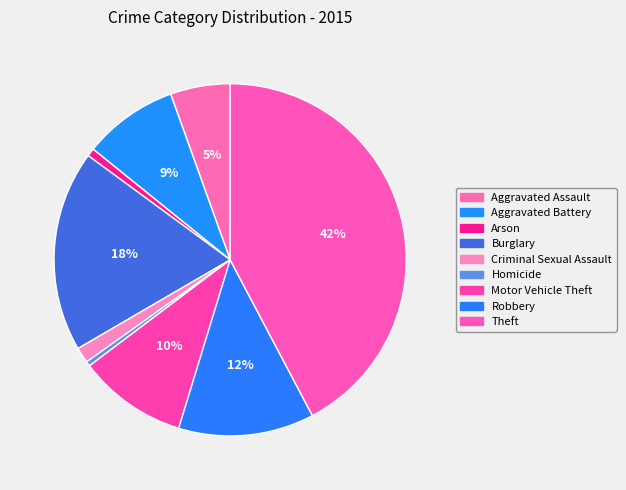

Is there a majority slice in this chart?

No